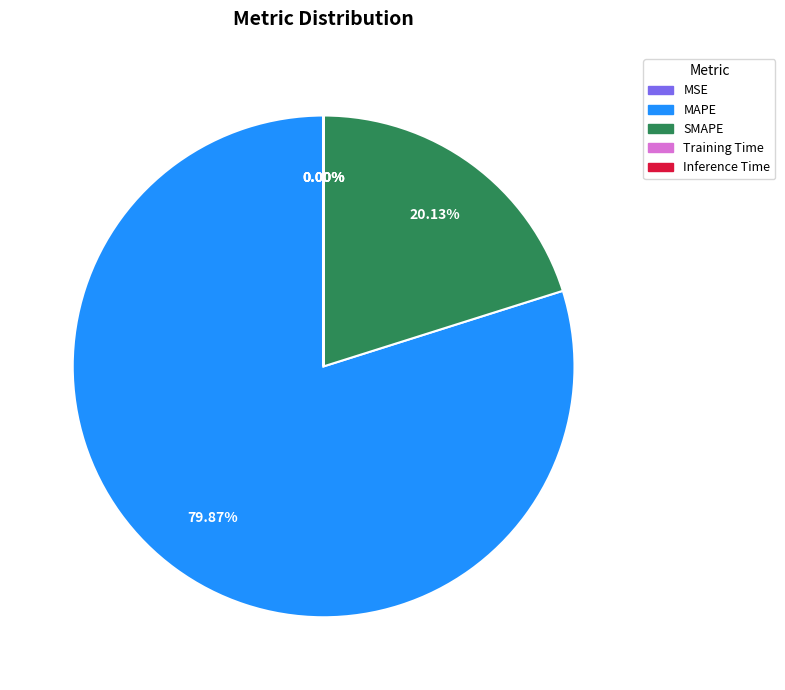

Which slice is the largest?

MAPE